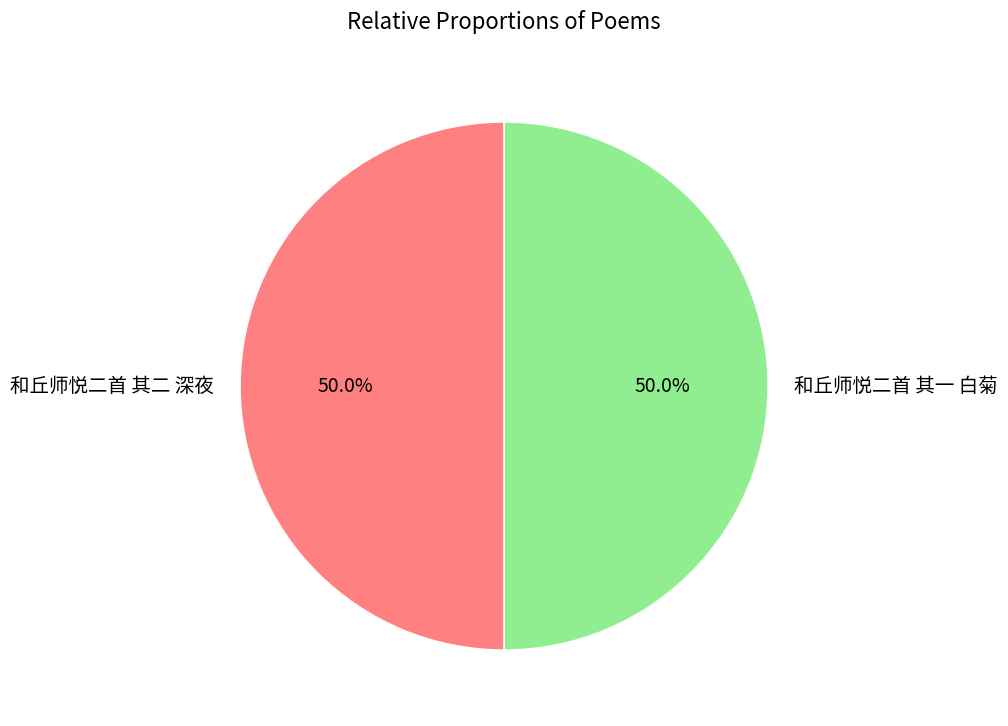

Combined, what portion of the pie is 和丘师悦二首 其二 深夜 and 和丘师悦二首 其一 白菊?

100.0%